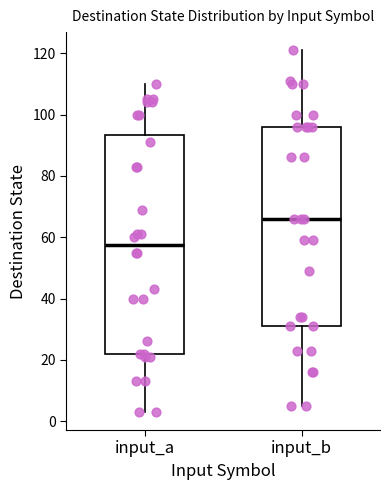

Reading left to right, transcribe this box plot: for each box, give where its median line is, the range the box spans, and where its two whiskers end, as read against the y-axis. The values are not printed on the chart, so give them approximately, as read against the axis.

input_a: median 58, box 22 to 94, whiskers 4 to 110
input_b: median 66, box 32 to 96, whiskers 6 to 122